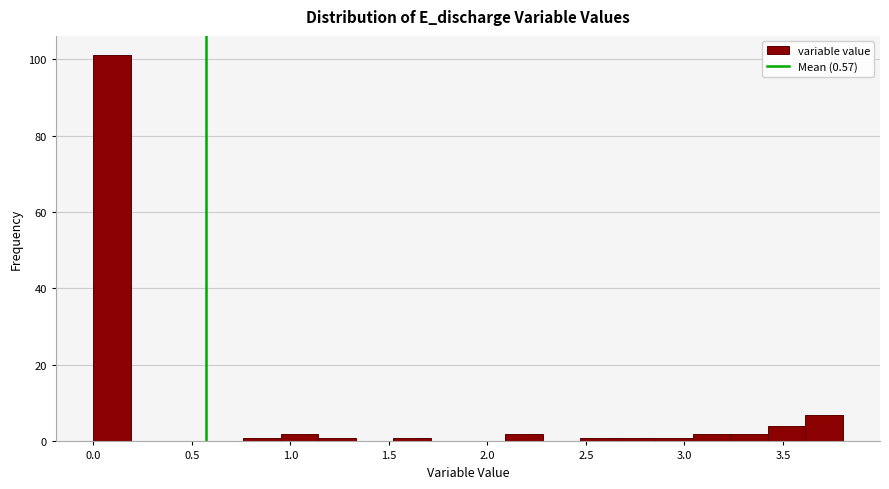

Read against the x-axis, roughly where is the centre of the tallest bar?

0.10